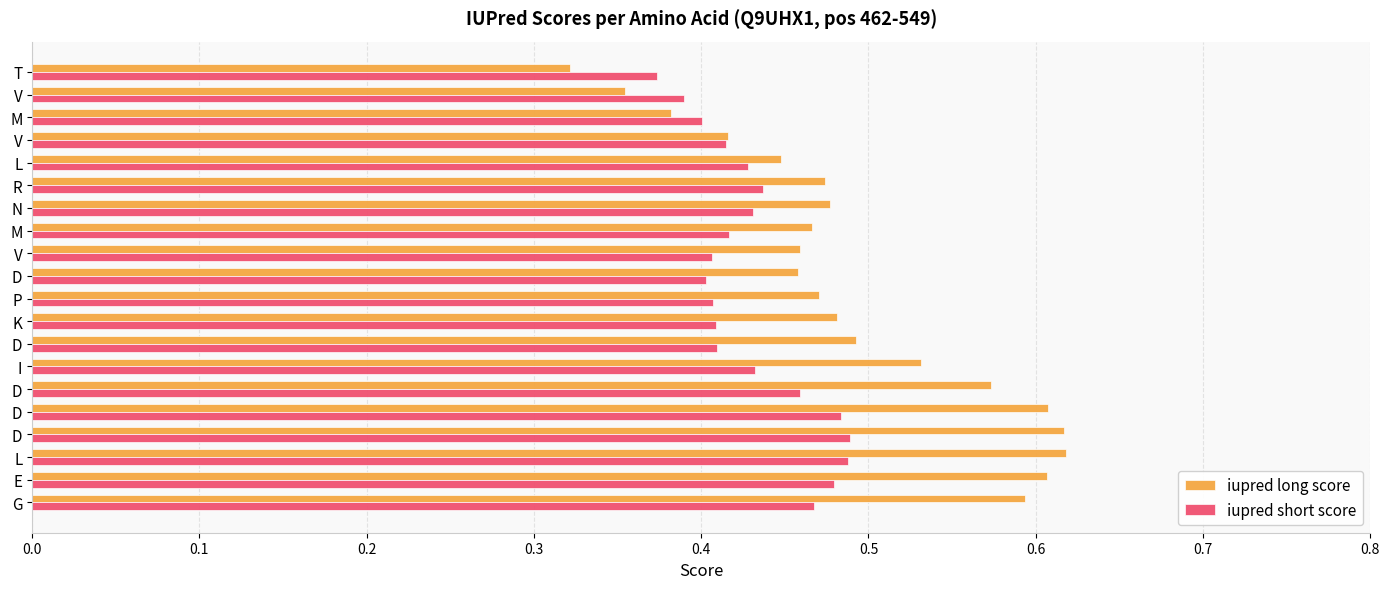

At which category is the sum across all series the highest?

D